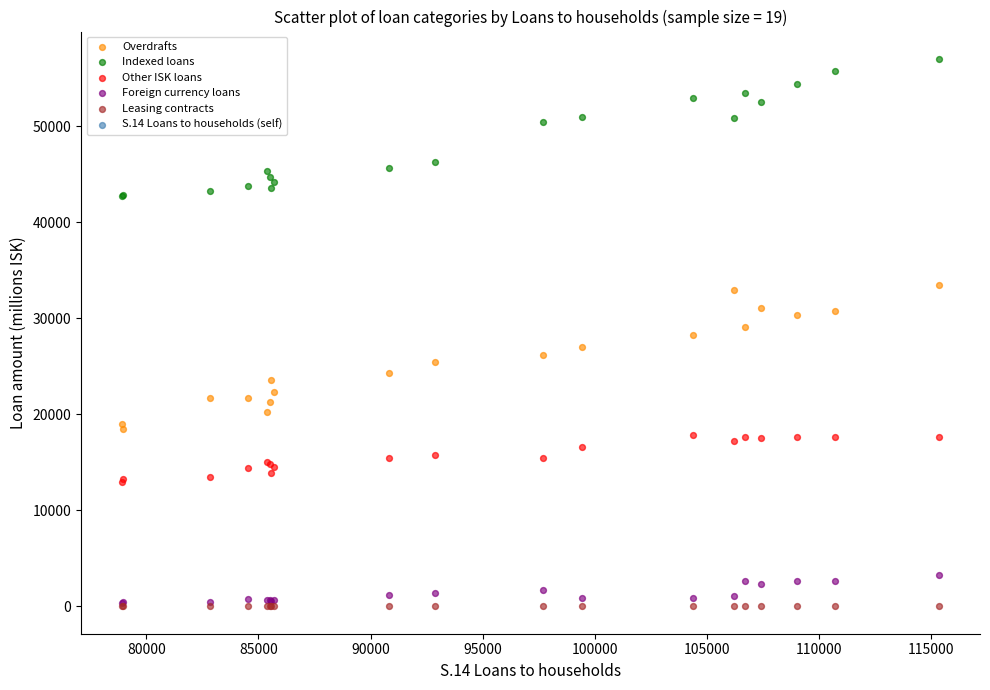

Which series has the largest Y range (max minus min)?

Overdrafts